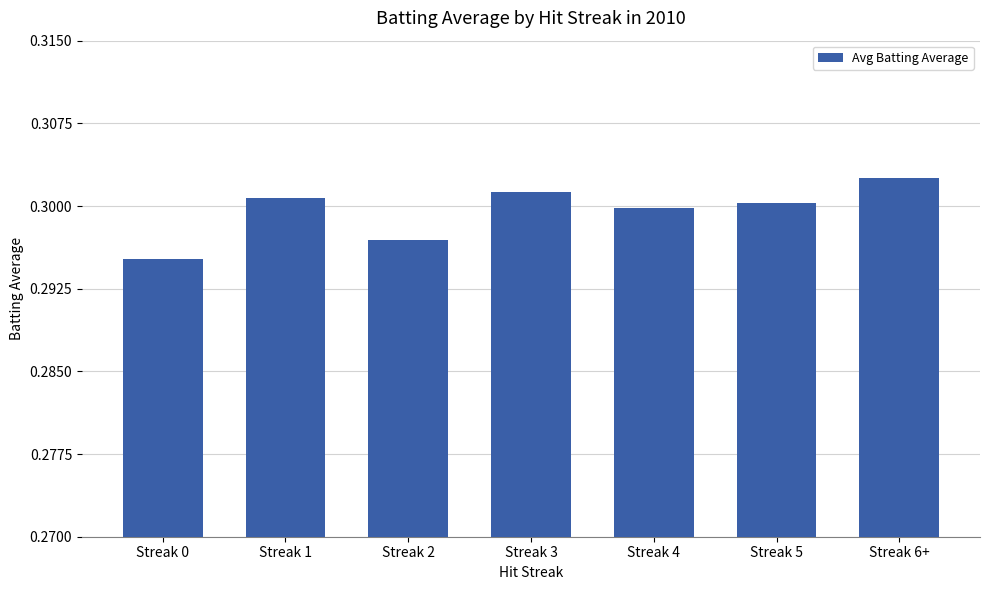

What is the sum of all values?

2.1